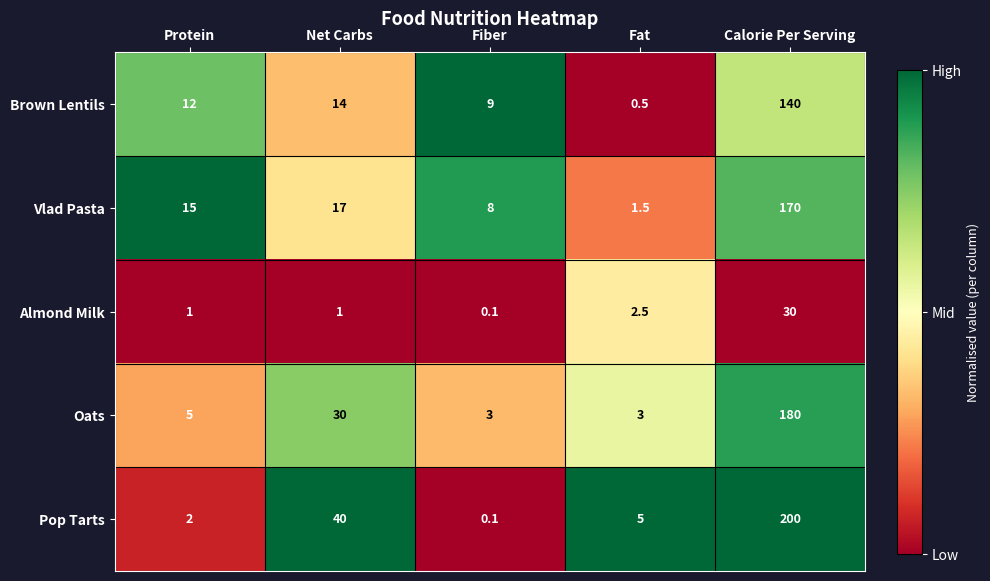

Which series changed the most between Protein and Net Carbs?

Pop Tarts